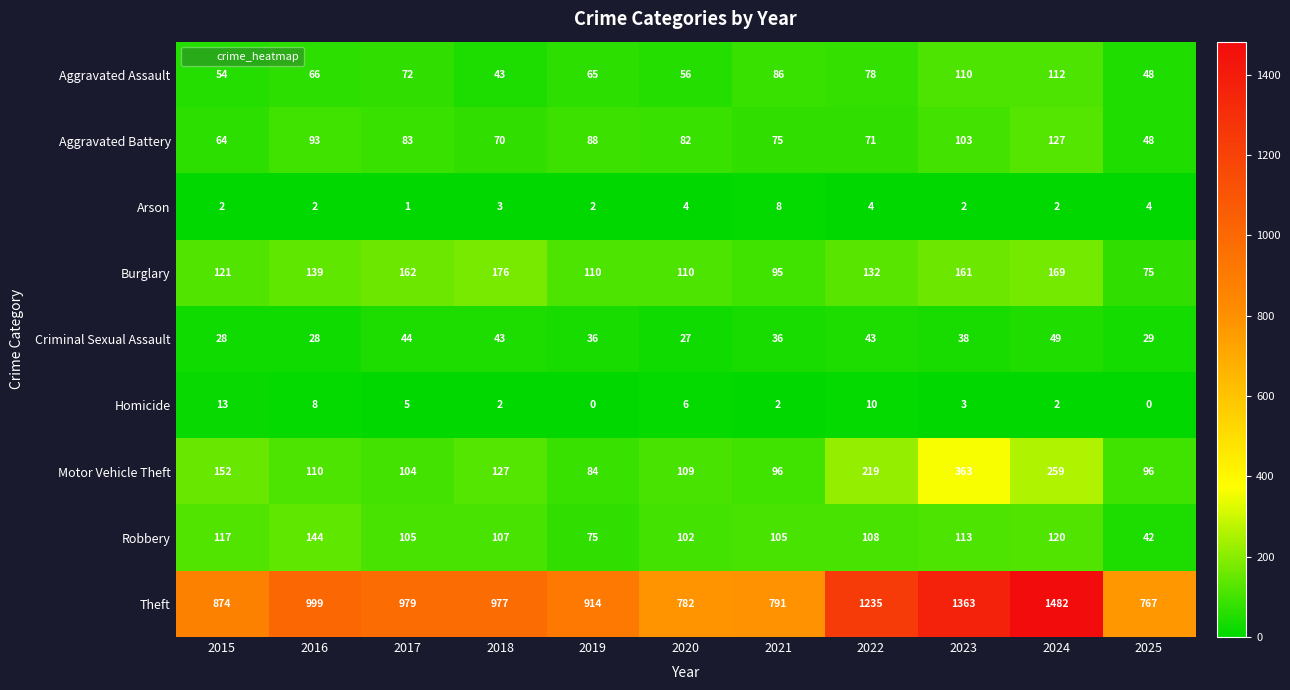

The Burglary series shows 28 at 2025. True or false?

False